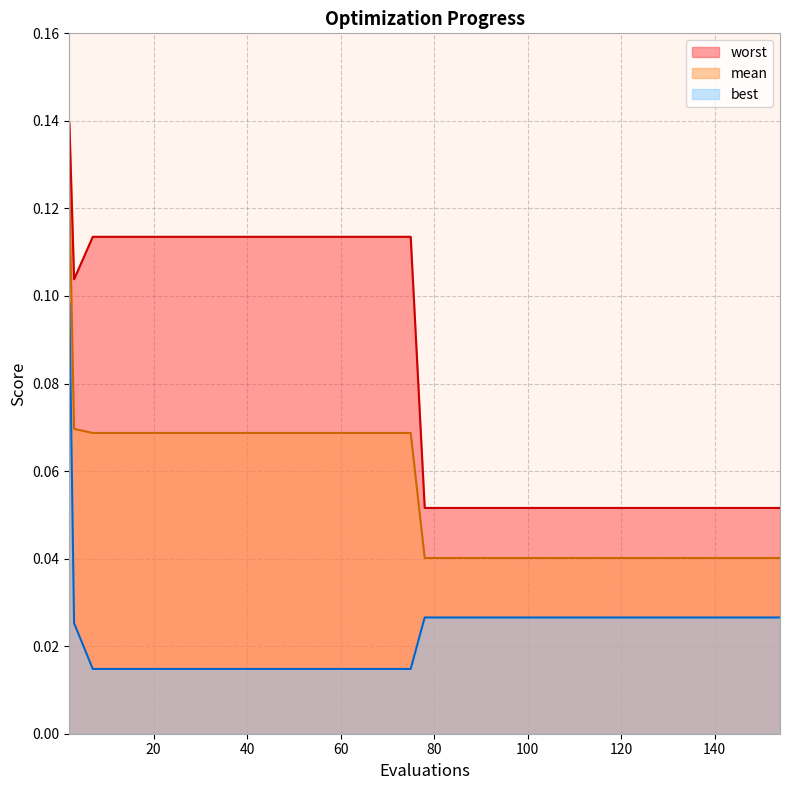

Is the value of best at 86 greater than the value of worst at 142?

No